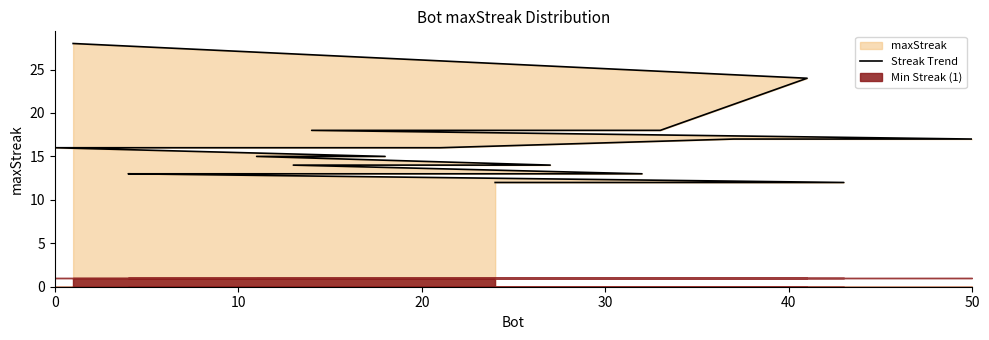

What is the sum of all values?

317